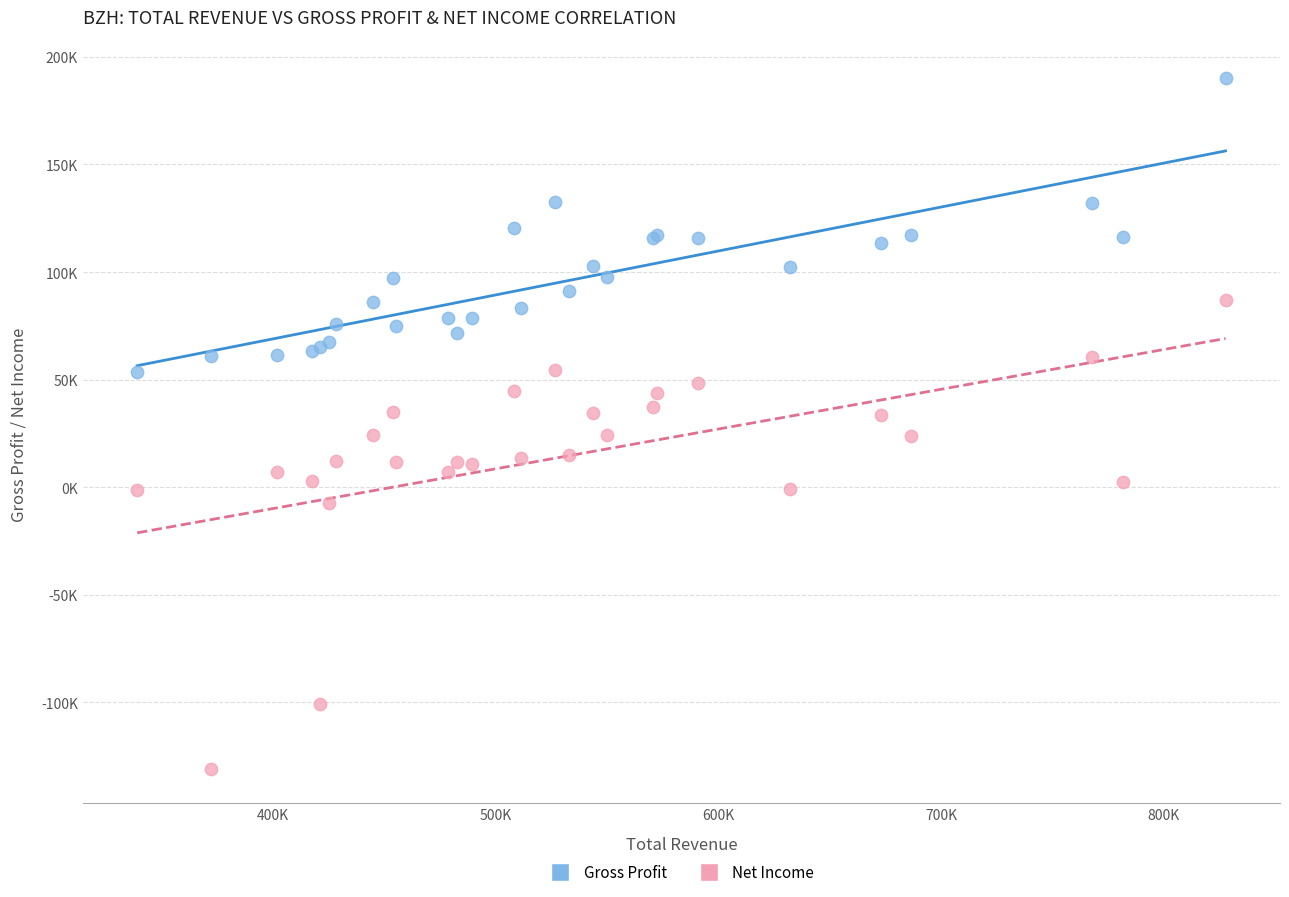

What are all the series names shown in the legend?

Gross Profit, Net Income